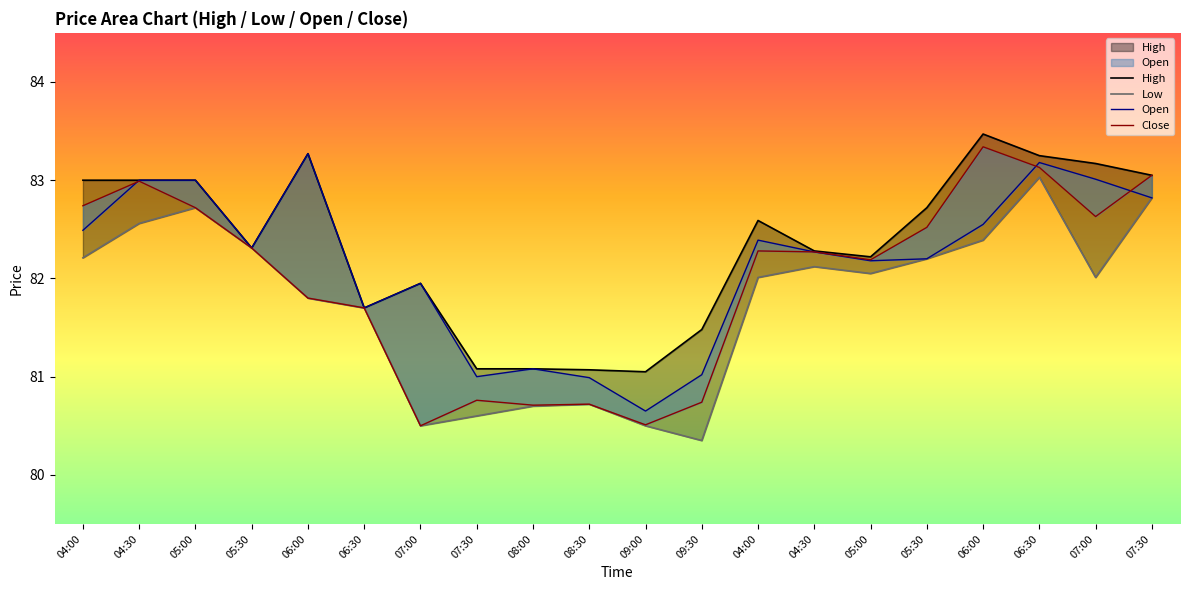

Is it true that High equals 83.3 at 06:00?

True